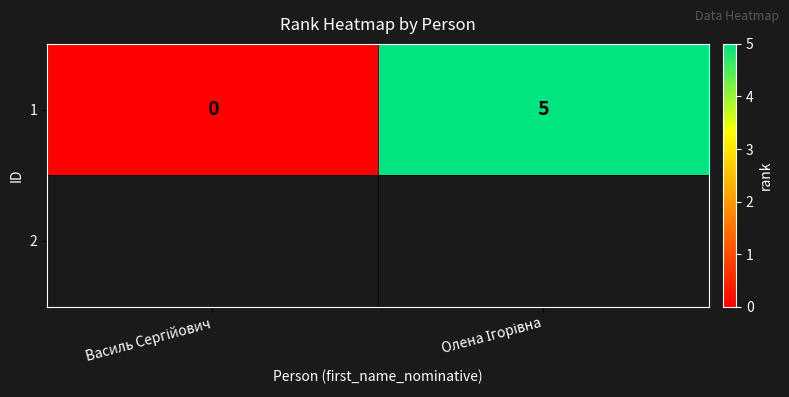

What is the sum of all values?

5